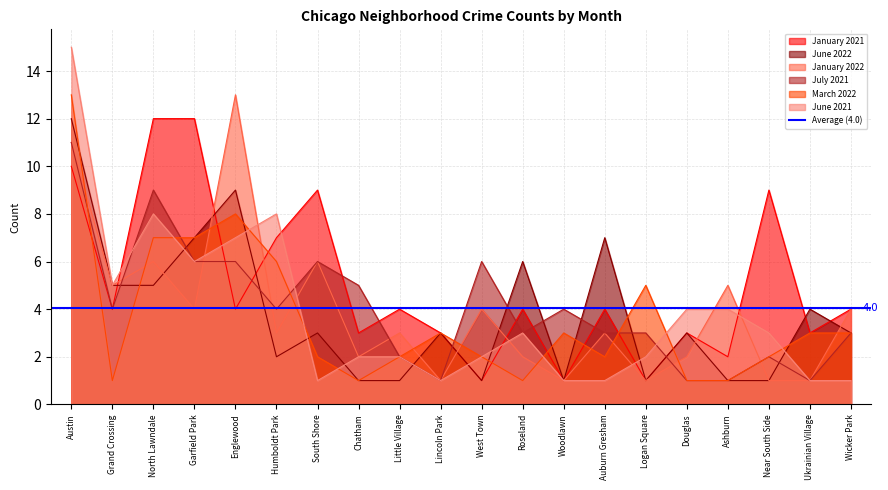

What position from the right is West Town?

10